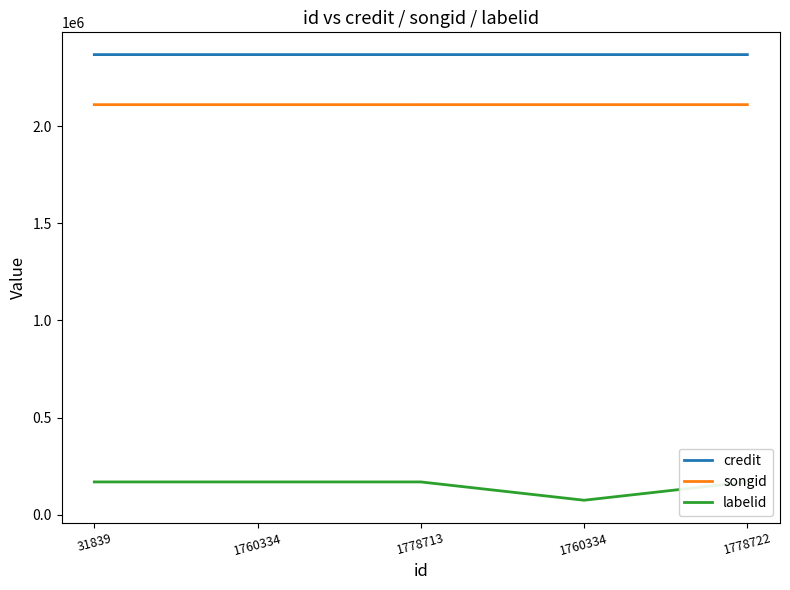

Reading left to right, what are all the values shown in this chart?

credit: 2367983	2367983	2367983	2367984	2367995
songid: 2110482	2110482	2110482	2110484	2110491
labelid: 168724	168724	168724	74519	168775